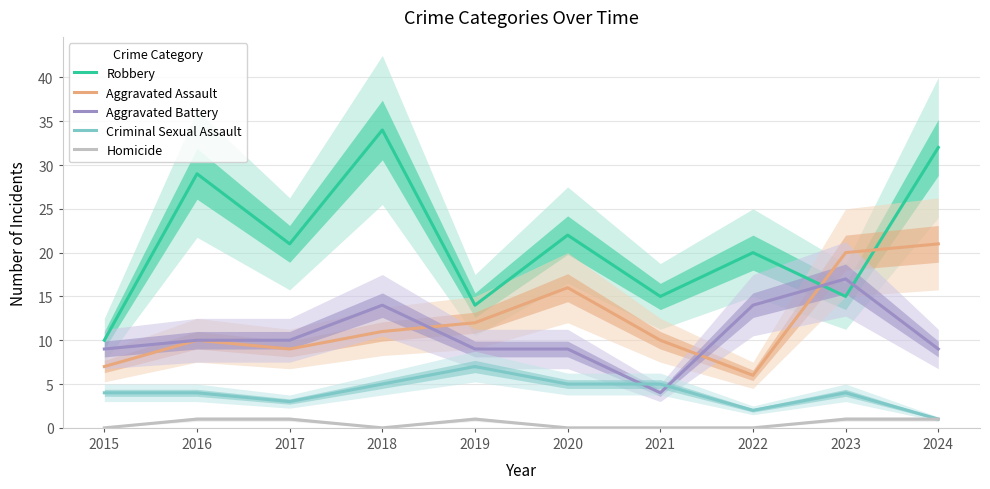

Which has a higher value, 2019 or 2023?

2023